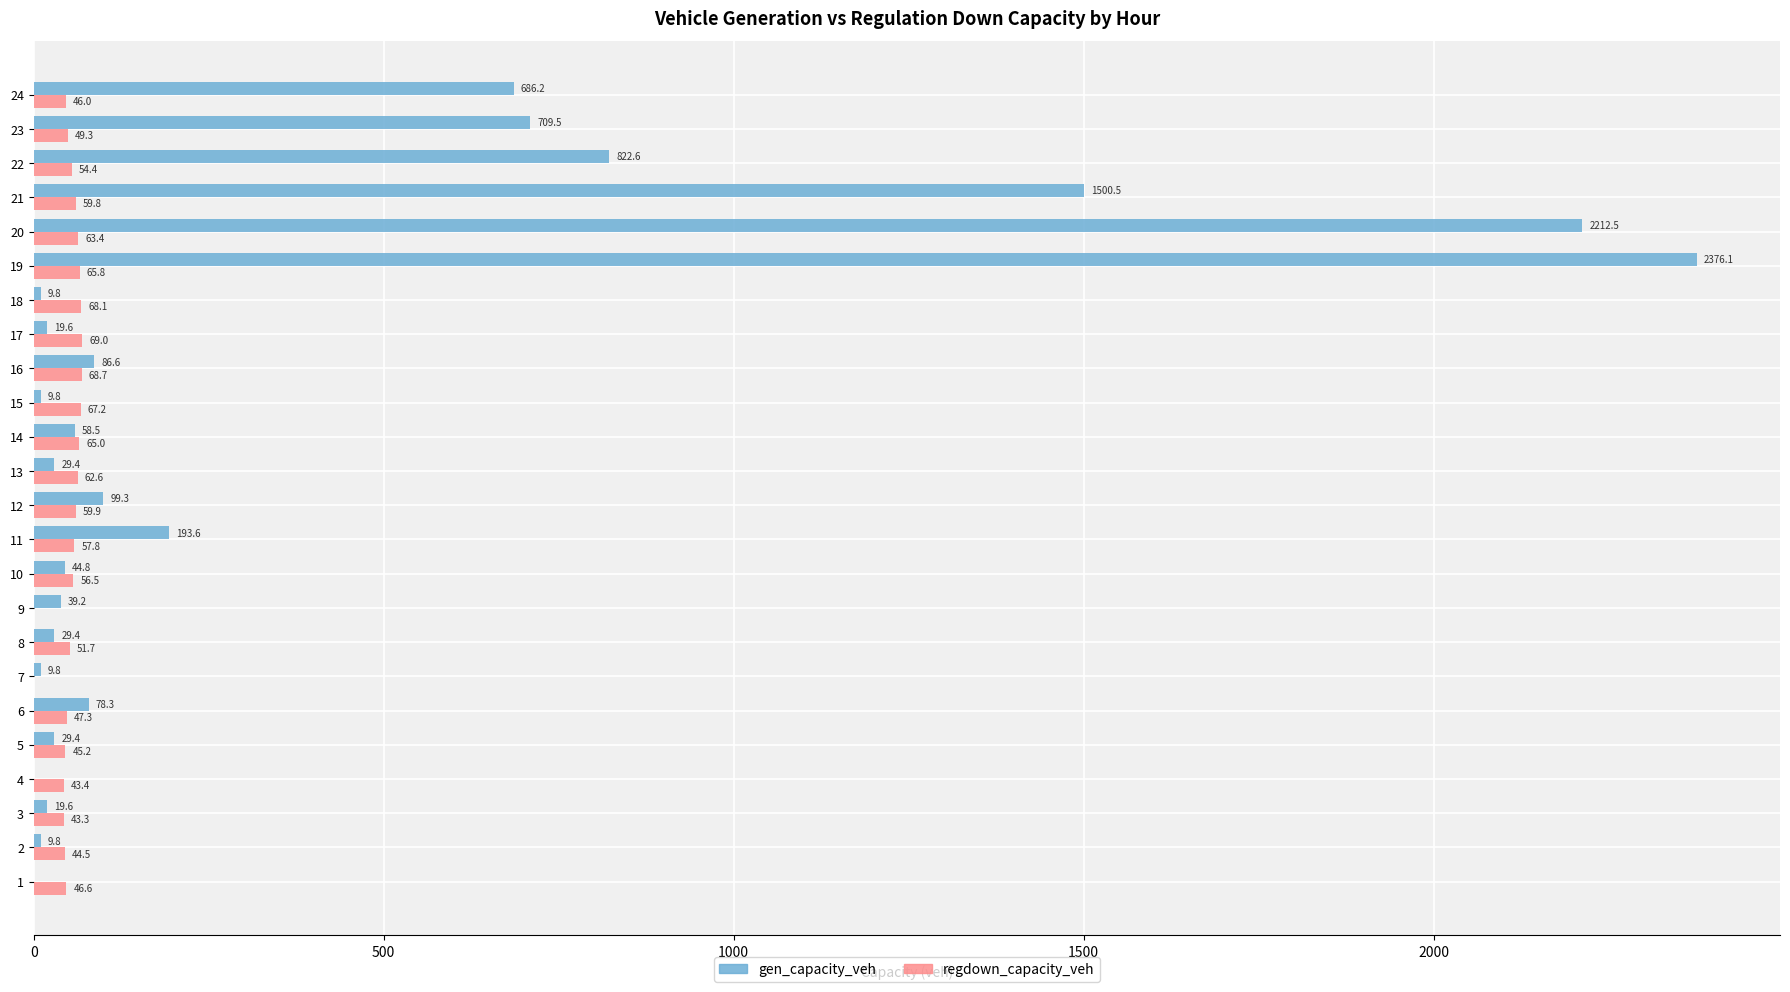

What is the sum of the gen_capacity_veh values at 16 and 6?

164.9